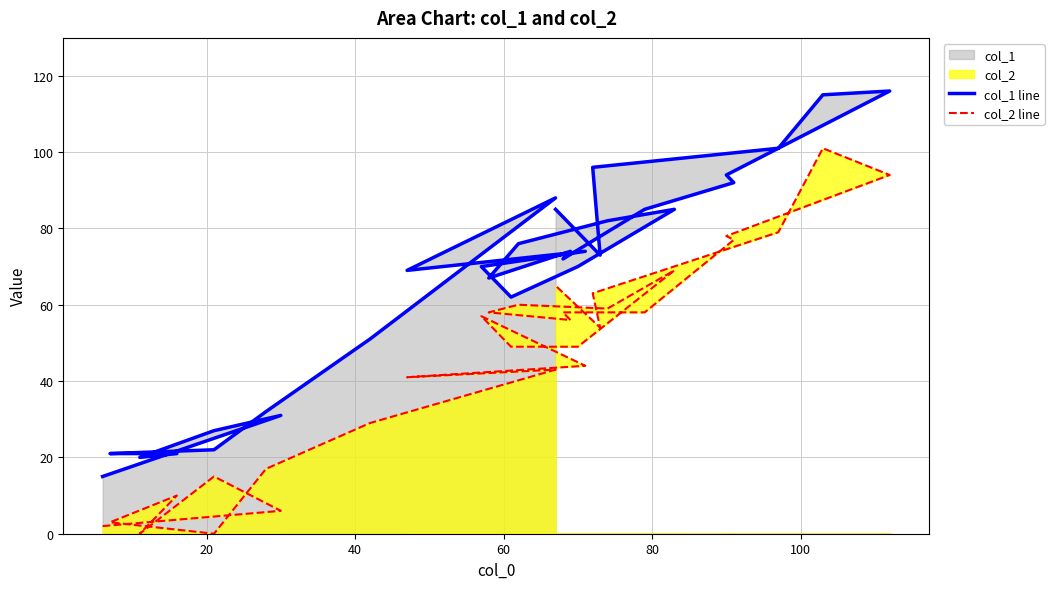

Where is the first local maximum for col_1 line?

20